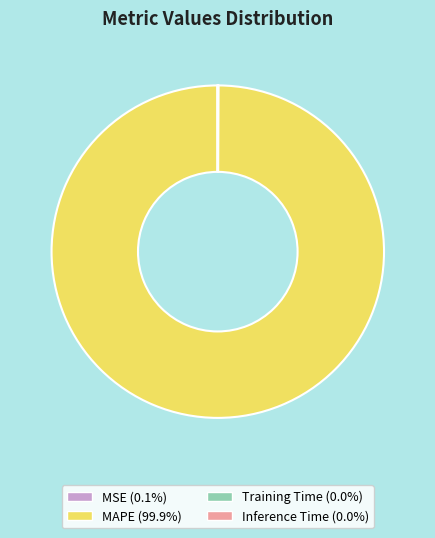

Which category has the biggest portion of the pie?

MAPE